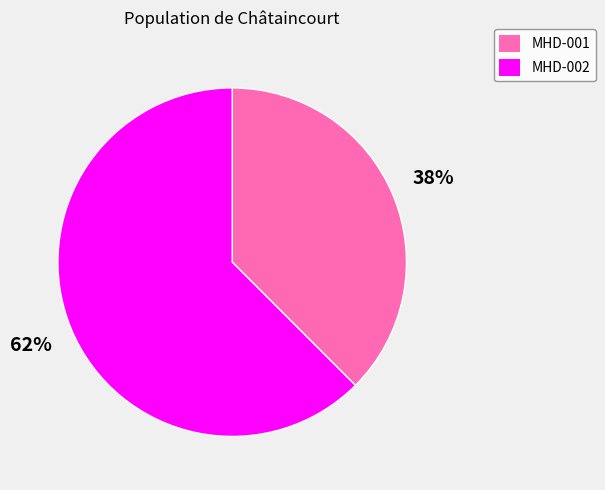

What is the majority slice?

MHD-002